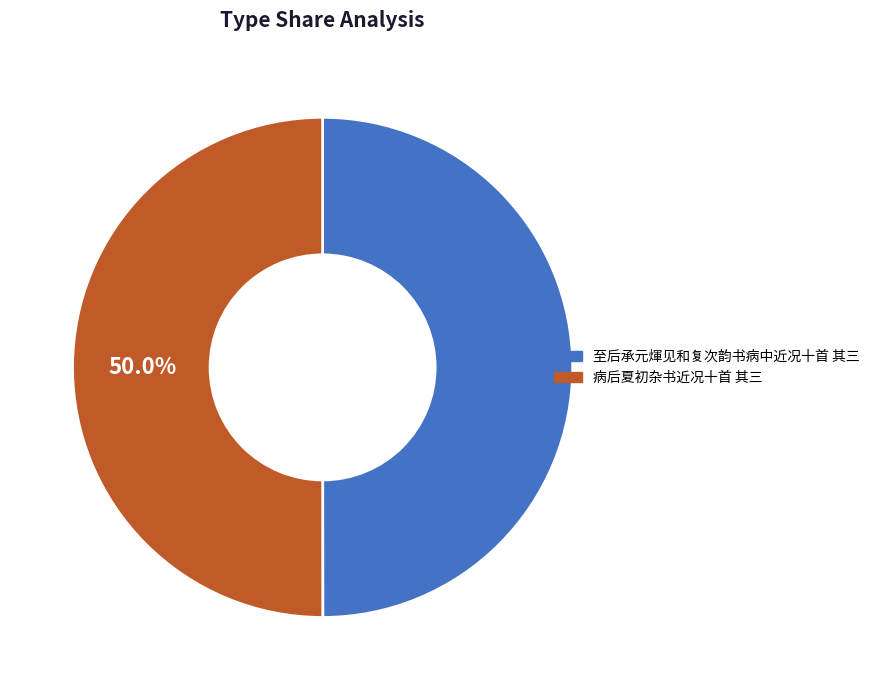

What percentage is the 病后夏初杂书近况十首 其三 slice, to the nearest percent?

50%